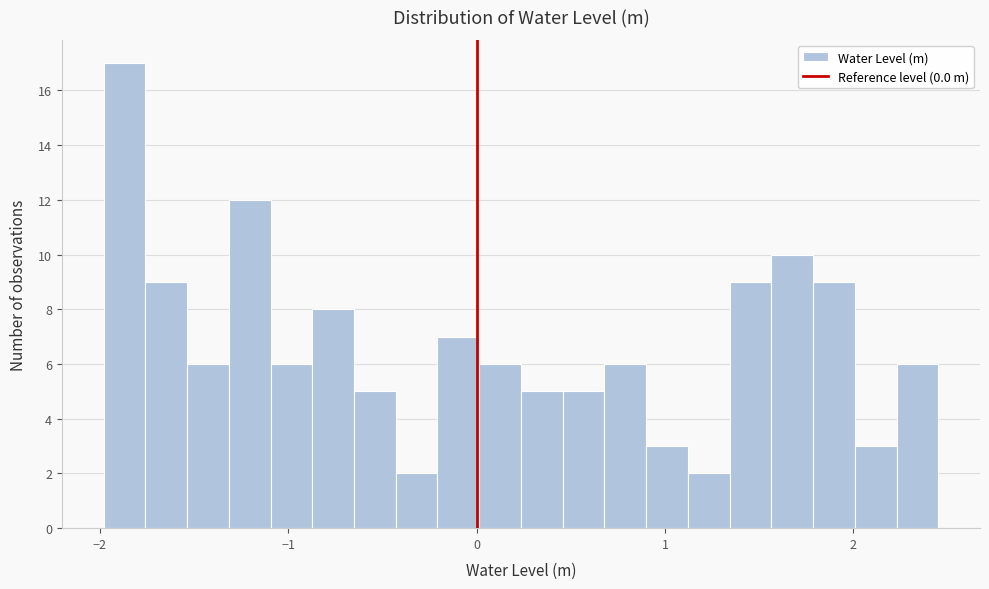

Read against the x-axis, roughly where is the centre of the tallest bar?

-1.9